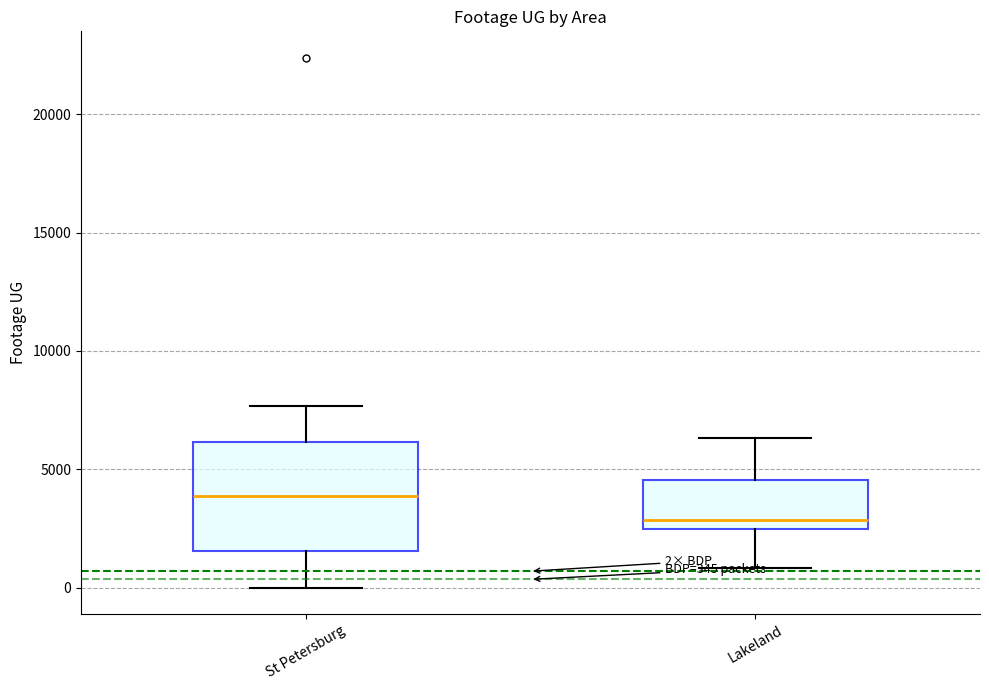

Which box is the tallest, from its lower edge to its upper edge?

St Petersburg